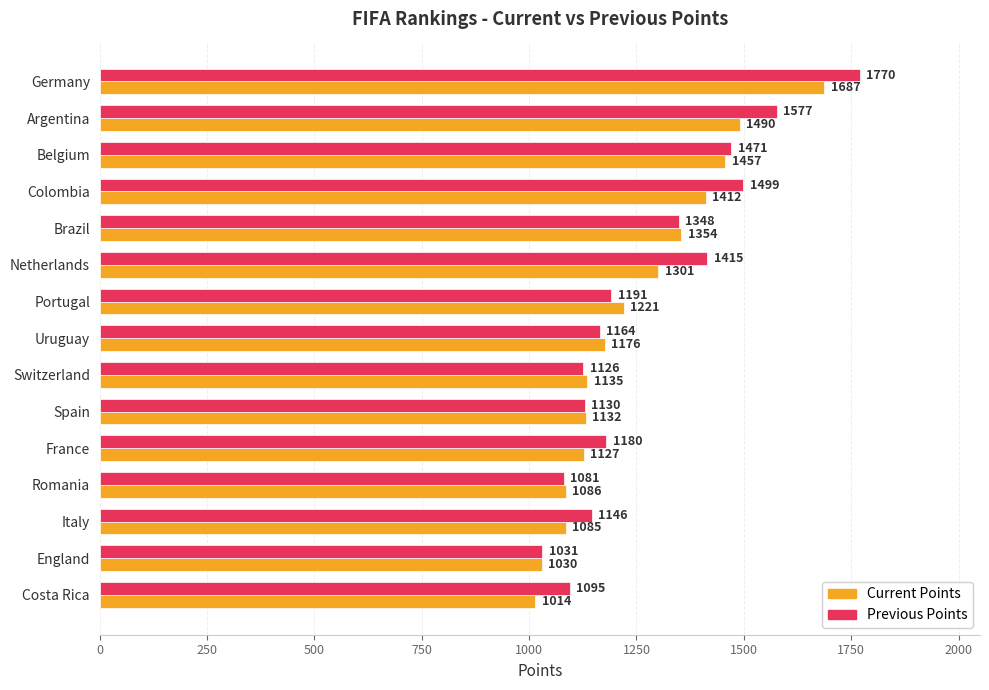

What are all the series names shown in the legend?

Current Points, Previous Points